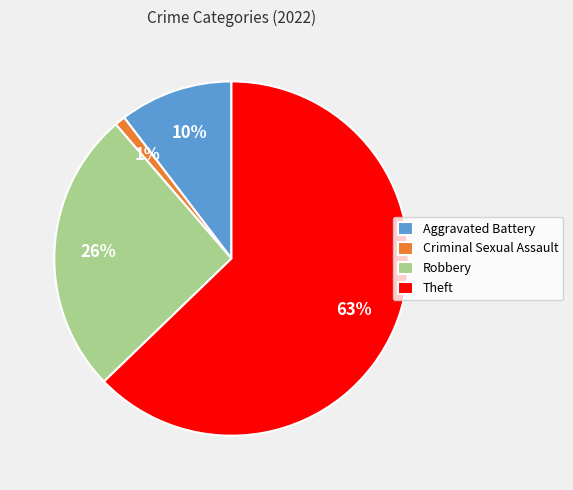

Is there a majority slice in this chart?

Yes